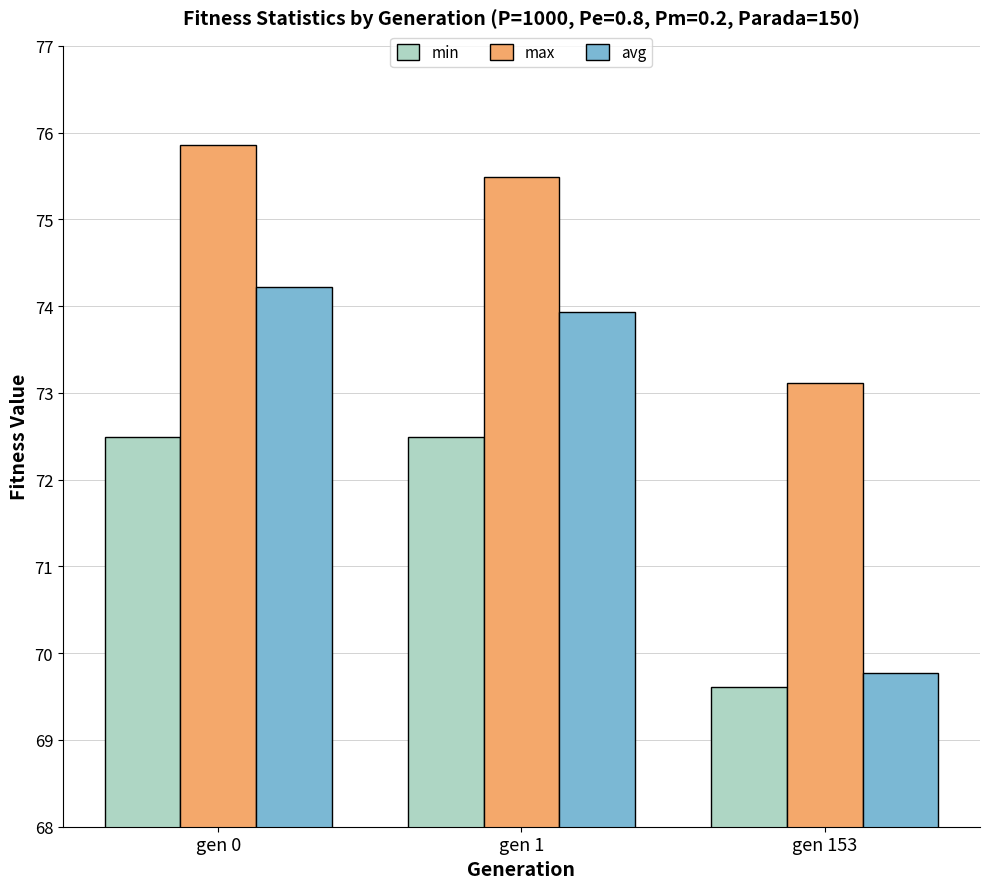

Rank the categories by max value from lowest to highest.

gen 153, gen 1, gen 0